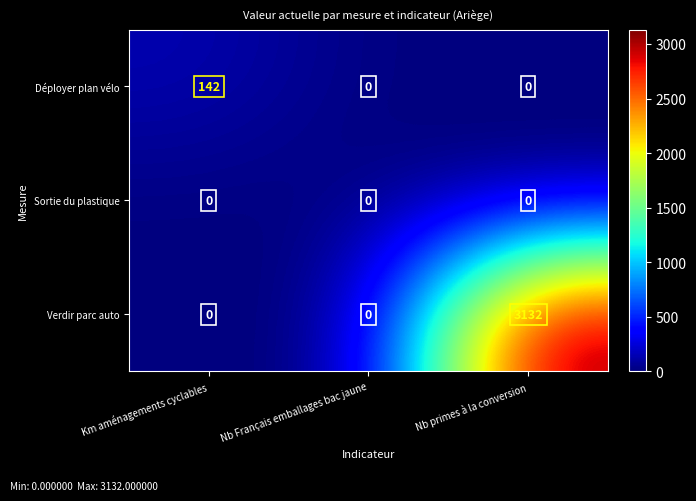

Between Km aménagements cyclables and Nb primes à la conversion, which series saw the biggest shift?

Verdir parc auto